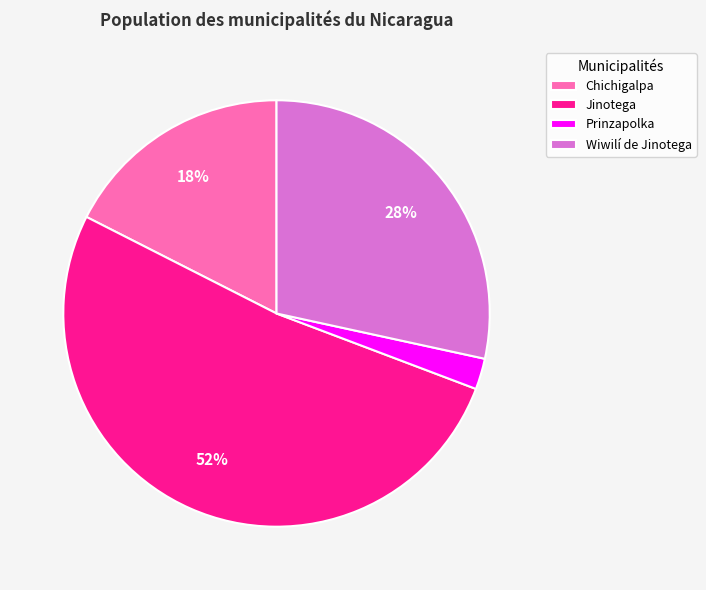

How many slices are in this pie chart?

4